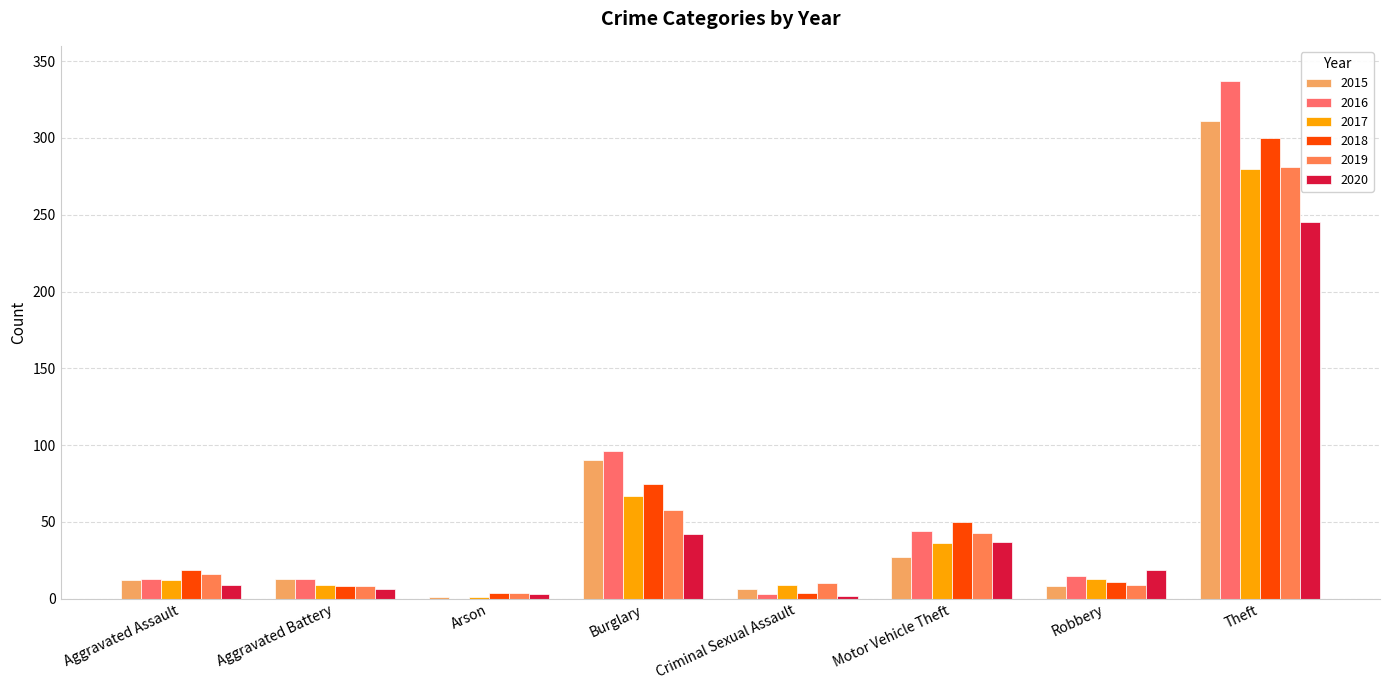

Which series has the widest spread of values?

2016